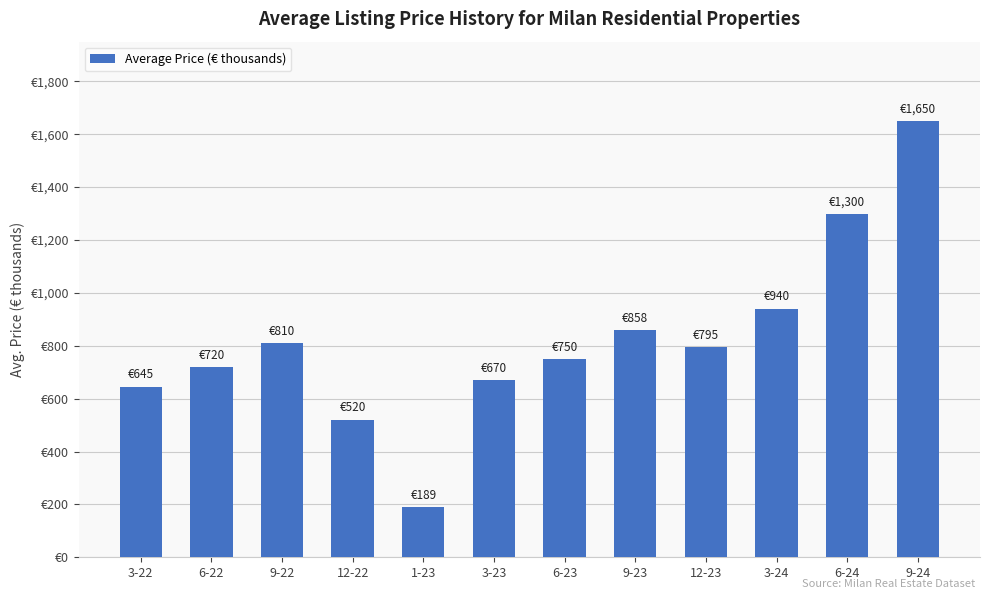

What is the change in value from 6-23 to 9-24?

+900